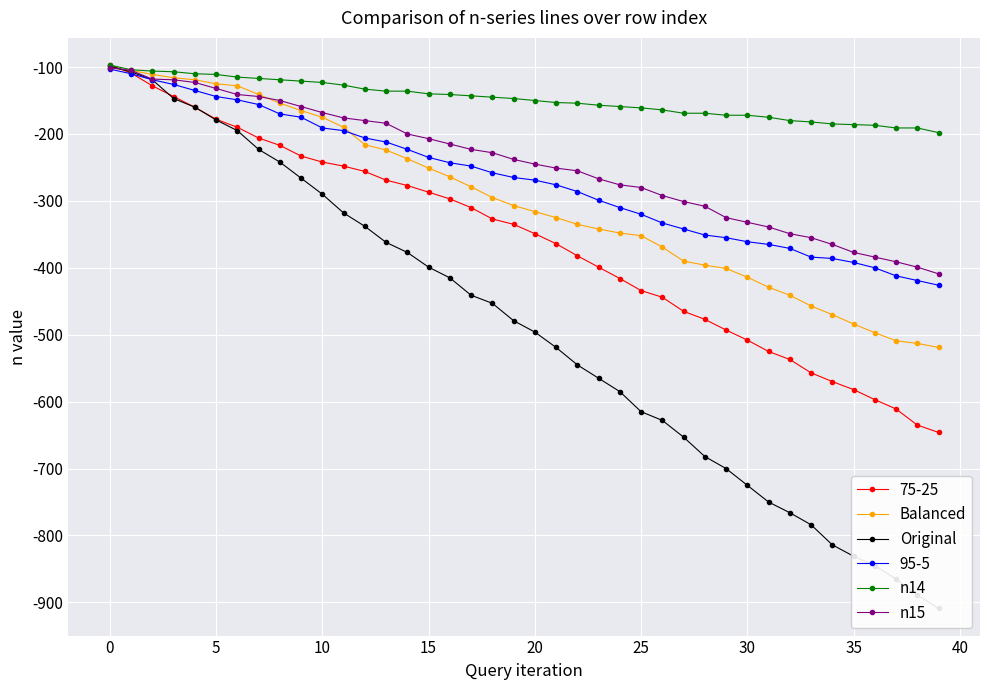

True or false: n14 has a value of -161 at 25.

True